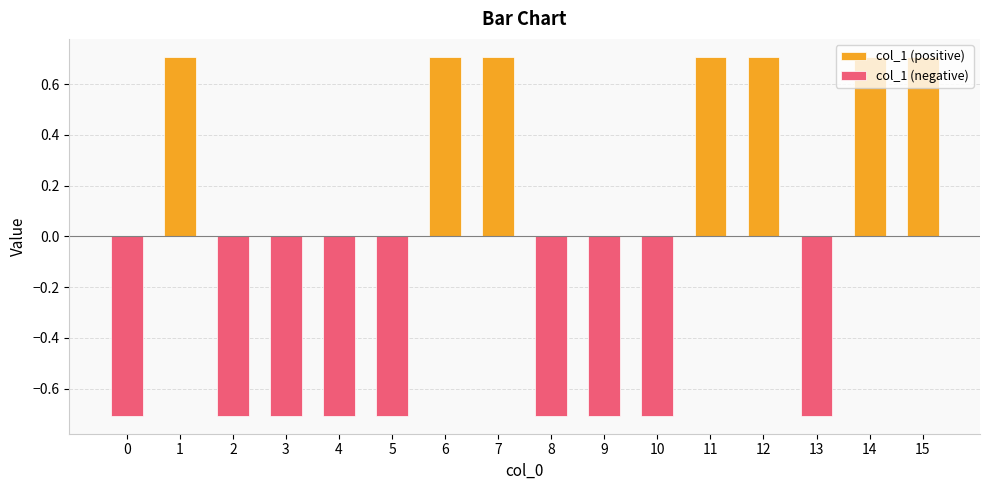

Which category has the highest value across all series?

1